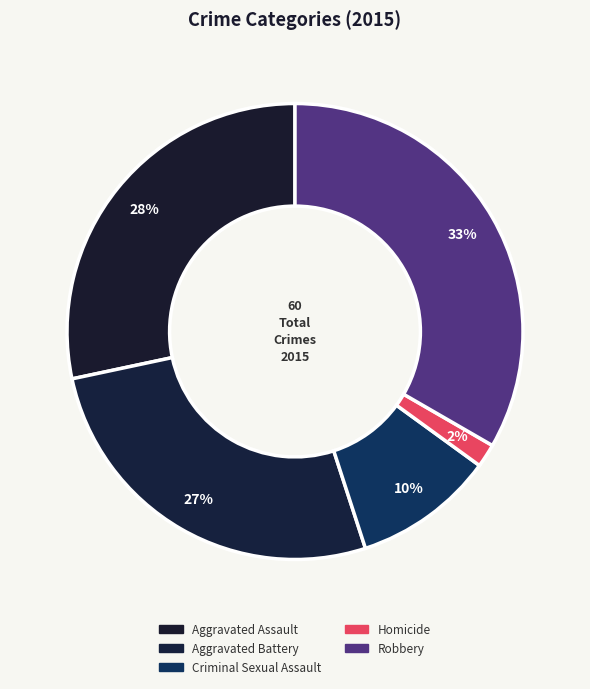

Which has a higher value, Criminal Sexual Assault or Aggravated Assault?

Aggravated Assault